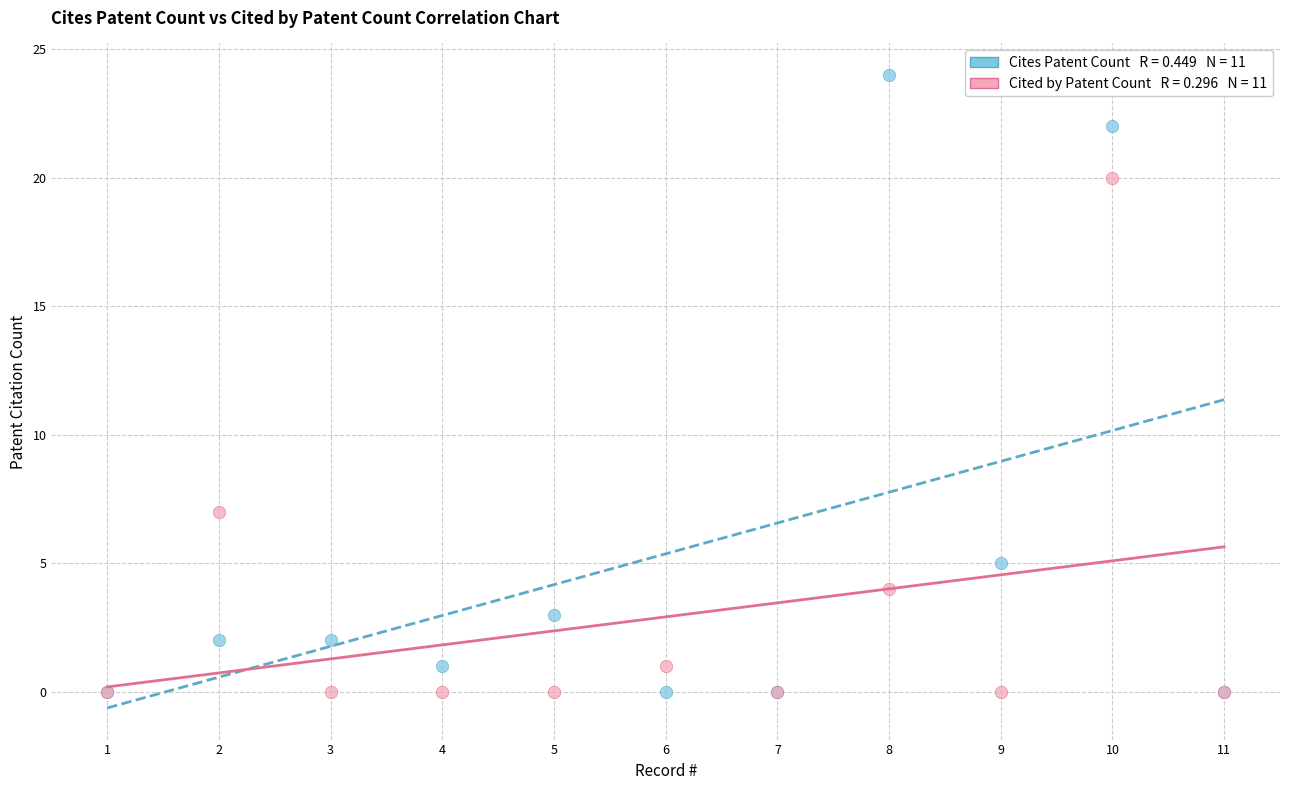

Across all series, what Y value is closest to 12?

7